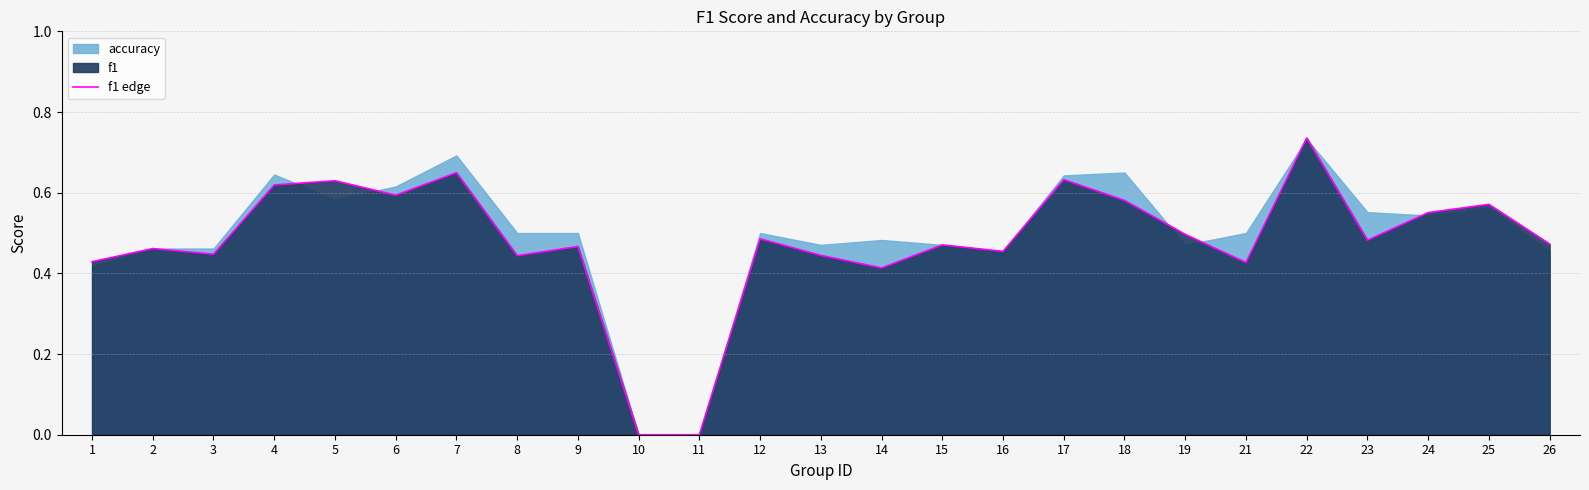

True or false: the data shows 0.4 at 8.

True